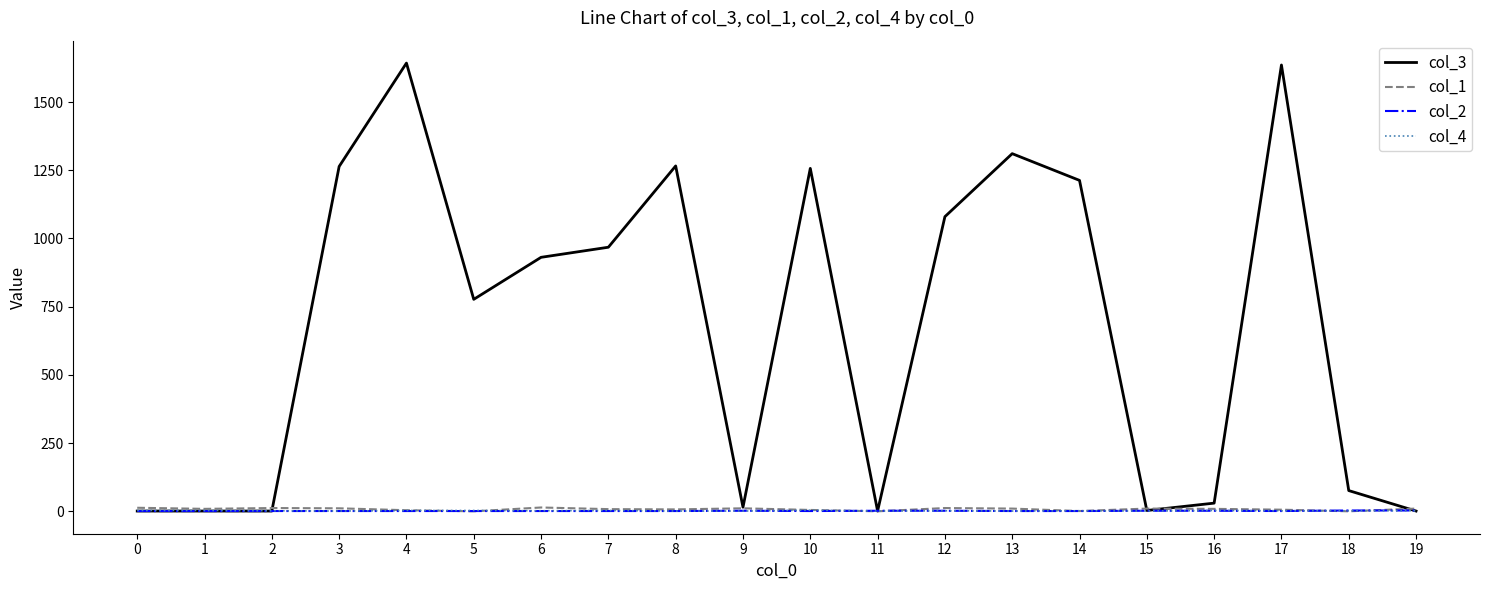

Which series has the largest total across all categories?

col_3